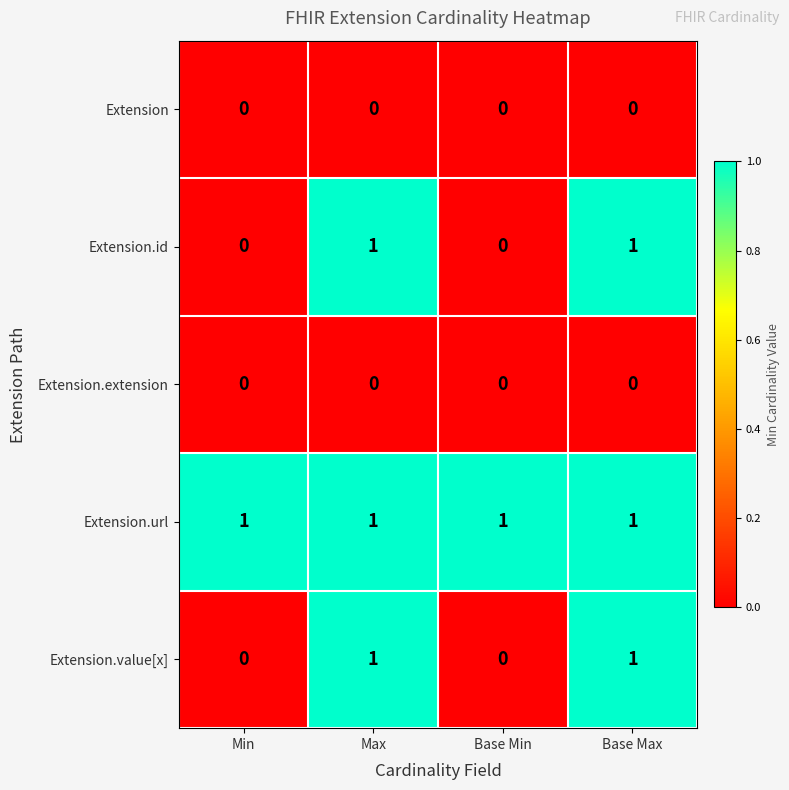

Is it true that Extension.value[x] equals 0 at Base Min?

True